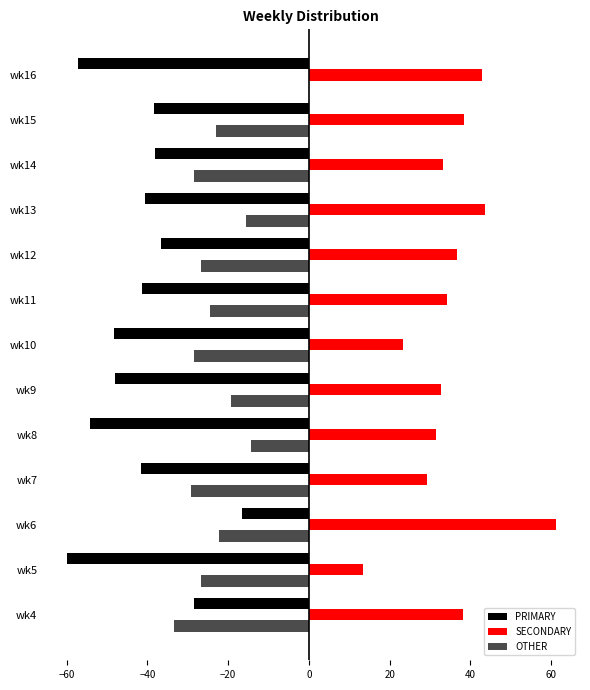

How many data points does each series have?

13